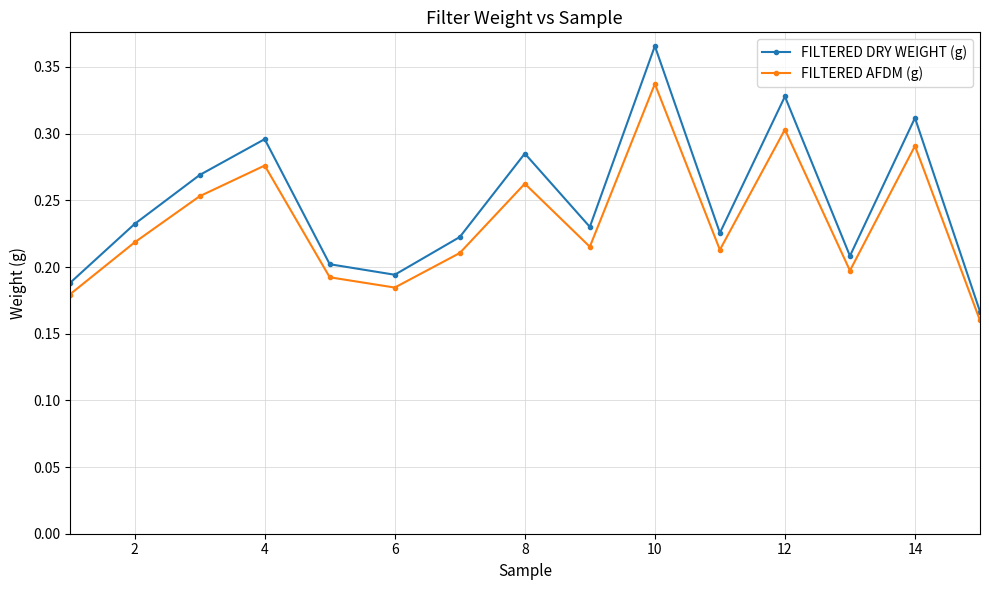

True or false: FILTERED DRY WEIGHT (g) and FILTERED AFDM (g) cross at least once.

False